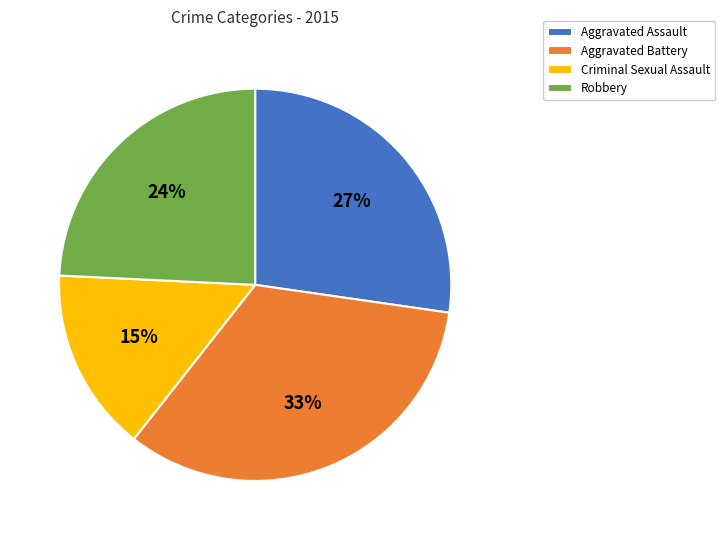

To the nearest percent, what is the average slice percentage?

25%